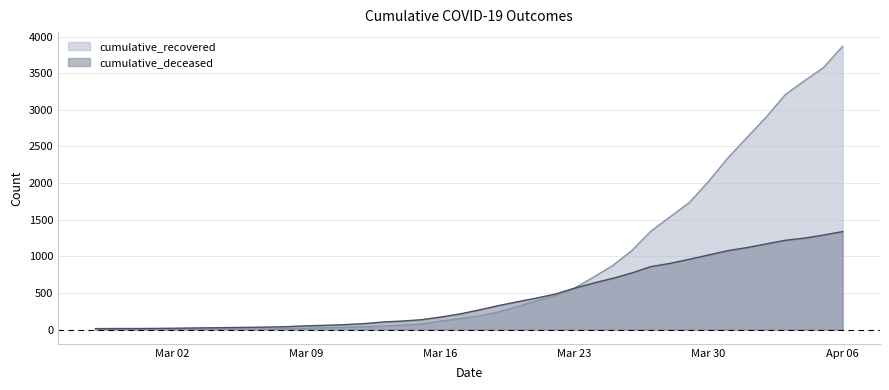

How many lines are shown in the chart?

2